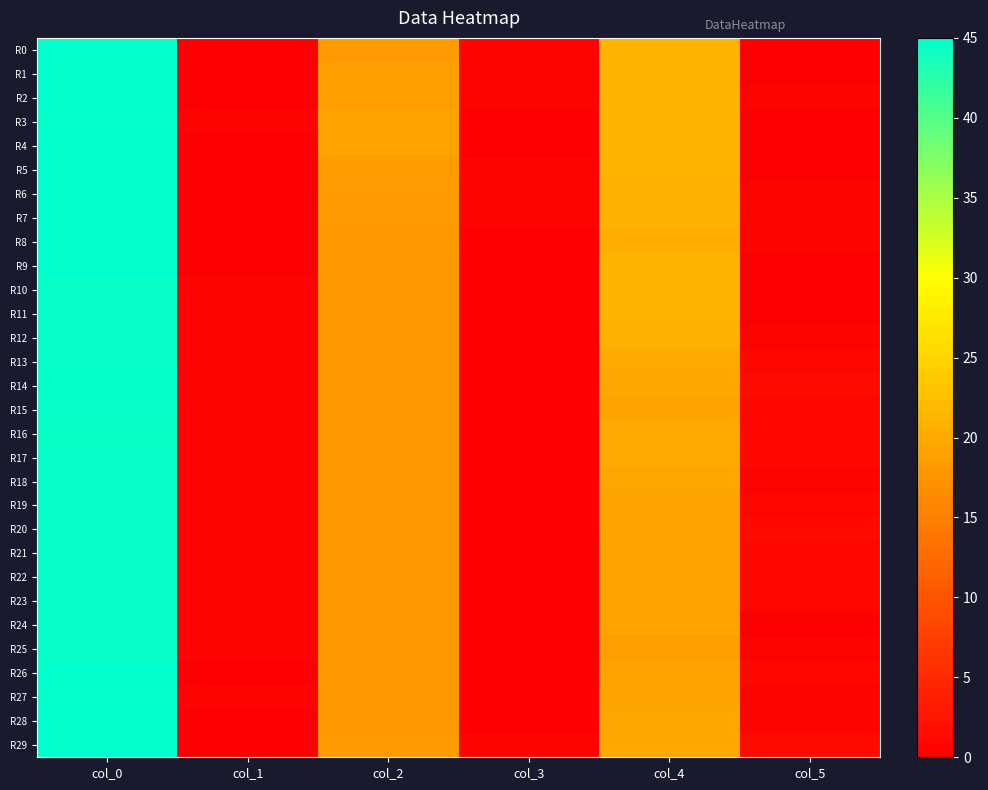

Reading left to right, what are all the values shown in this chart?

R0: col_0=45.0	col_1=0.0	col_2=18.2	col_3=0.4	col_4=21.0	col_5=0.0
R1: col_0=45.0	col_1=0.0	col_2=18.7	col_3=0.5	col_4=21.0	col_5=0.0
R2: col_0=45.0	col_1=0.0	col_2=18.8	col_3=0.4	col_4=21.2	col_5=0.4
R3: col_0=44.8	col_1=0.4	col_2=19.0	col_3=0.0	col_4=21.0	col_5=0.0
R4: col_0=45.0	col_1=0.0	col_2=19.0	col_3=0.0	col_4=21.0	col_5=0.0
R5: col_0=45.0	col_1=0.0	col_2=18.5	col_3=0.5	col_4=21.0	col_5=0.0
R6: col_0=45.0	col_1=0.0	col_2=18.2	col_3=0.4	col_4=20.8	col_5=0.4
R7: col_0=45.0	col_1=0.0	col_2=18.2	col_3=0.4	col_4=20.8	col_5=0.4
R8: col_0=45.0	col_1=0.0	col_2=18.0	col_3=0.0	col_4=20.5	col_5=0.5
R9: col_0=45.0	col_1=0.0	col_2=18.0	col_3=0.0	col_4=21.0	col_5=0.0
R10: col_0=44.5	col_1=0.5	col_2=18.0	col_3=0.0	col_4=21.0	col_5=0.0
R11: col_0=44.5	col_1=0.5	col_2=18.0	col_3=0.0	col_4=21.0	col_5=0.0
R12: col_0=44.5	col_1=0.5	col_2=18.0	col_3=0.0	col_4=20.8	col_5=0.4
R13: col_0=44.5	col_1=0.5	col_2=18.0	col_3=0.0	col_4=20.0	col_5=0.7
R14: col_0=44.7	col_1=0.5	col_2=18.0	col_3=0.0	col_4=19.7	col_5=1.2
R15: col_0=44.5	col_1=0.5	col_2=18.0	col_3=0.0	col_4=19.2	col_5=0.8
R16: col_0=44.3	col_1=0.5	col_2=18.0	col_3=0.0	col_4=19.8	col_5=0.8
R17: col_0=44.5	col_1=0.5	col_2=18.0	col_3=0.0	col_4=20.0	col_5=0.7
R18: col_0=44.5	col_1=0.5	col_2=18.0	col_3=0.0	col_4=19.5	col_5=0.5
R19: col_0=44.5	col_1=0.5	col_2=18.0	col_3=0.0	col_4=19.2	col_5=0.8
R20: col_0=44.5	col_1=0.5	col_2=18.0	col_3=0.0	col_4=19.2	col_5=1.1
R21: col_0=44.5	col_1=0.5	col_2=18.0	col_3=0.0	col_4=19.0	col_5=0.7
R22: col_0=44.5	col_1=0.5	col_2=18.0	col_3=0.0	col_4=19.0	col_5=0.7
R23: col_0=44.5	col_1=0.5	col_2=18.0	col_3=0.0	col_4=19.0	col_5=0.7
R24: col_0=44.5	col_1=0.5	col_2=18.0	col_3=0.0	col_4=19.0	col_5=0.0
R25: col_0=44.5	col_1=0.5	col_2=18.0	col_3=0.0	col_4=18.8	col_5=0.4
R26: col_0=45.0	col_1=0.0	col_2=18.0	col_3=0.0	col_4=19.0	col_5=0.8
R27: col_0=44.8	col_1=0.4	col_2=18.0	col_3=0.0	col_4=19.2	col_5=0.4
R28: col_0=45.0	col_1=0.0	col_2=18.0	col_3=0.0	col_4=19.5	col_5=0.5
R29: col_0=45.0	col_1=0.0	col_2=18.2	col_3=0.4	col_4=19.7	col_5=1.2